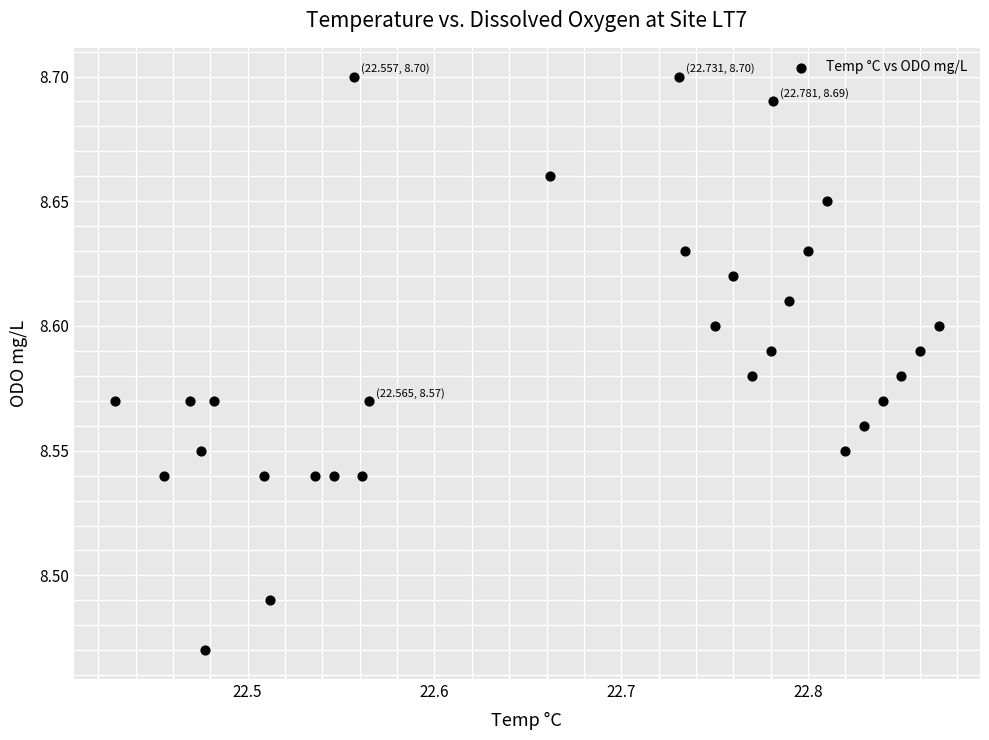

What is the range of X values (max minus min)?

0.4